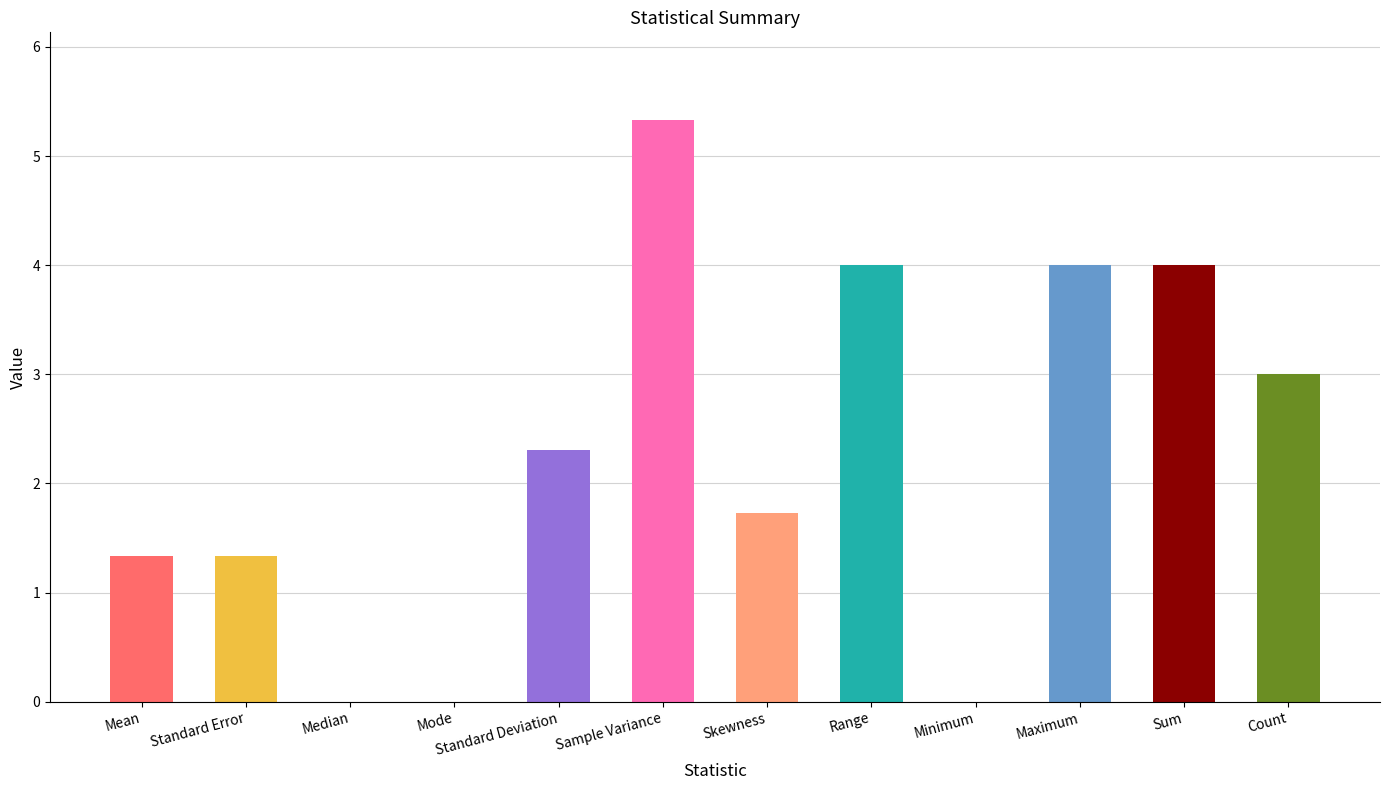

At which label does the data first exceed 2?

Standard Deviation